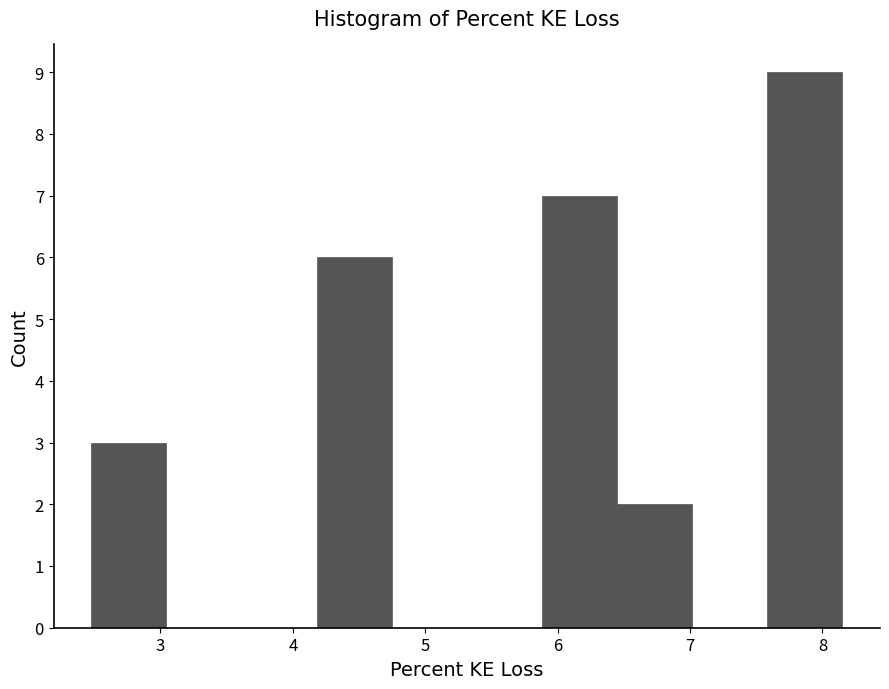

Which range on the x-axis has the tallest bar?

7.6 to 8.2